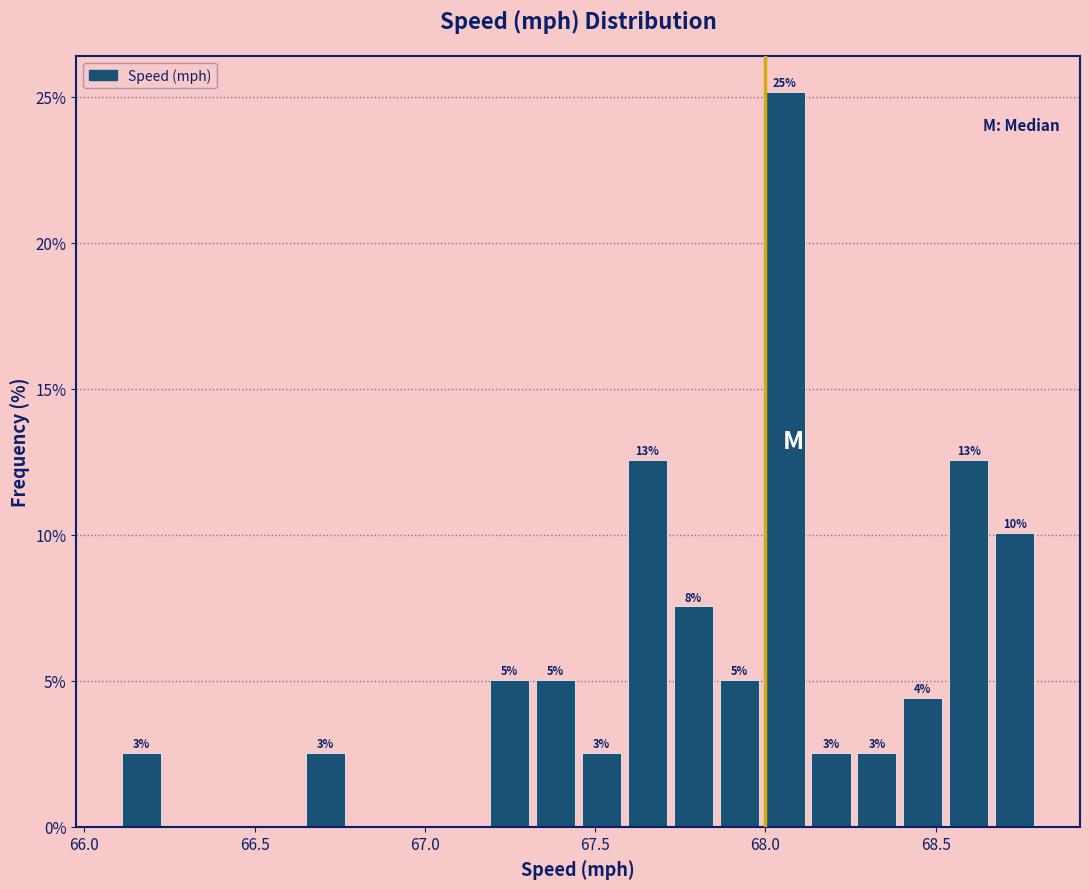

Read against the x-axis, roughly where is the centre of the tallest bar?

68.05